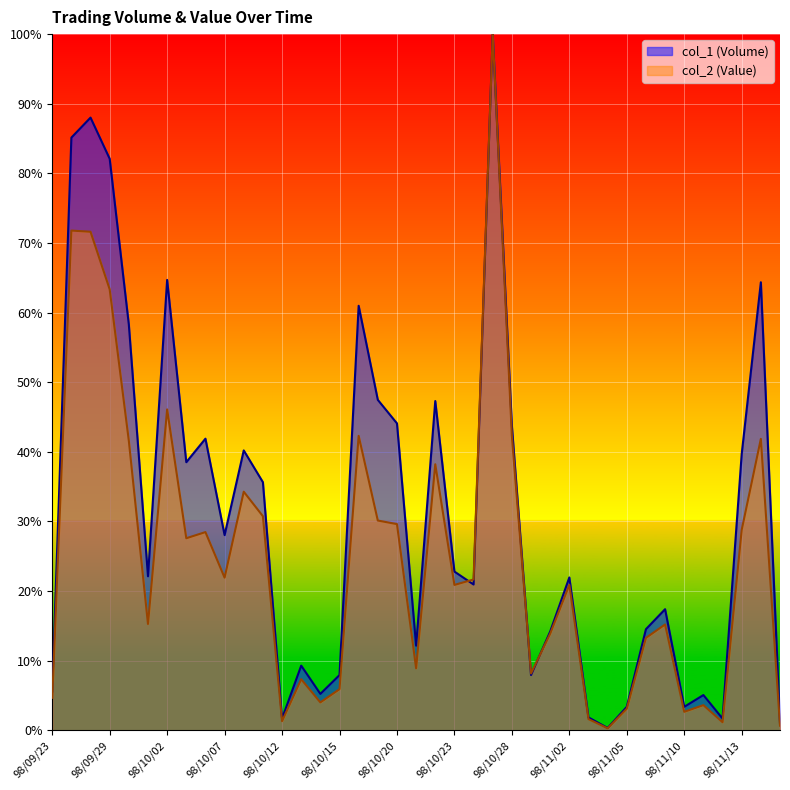

True or false: col_1 (Volume) and col_2 (Value) intersect in this chart.

True